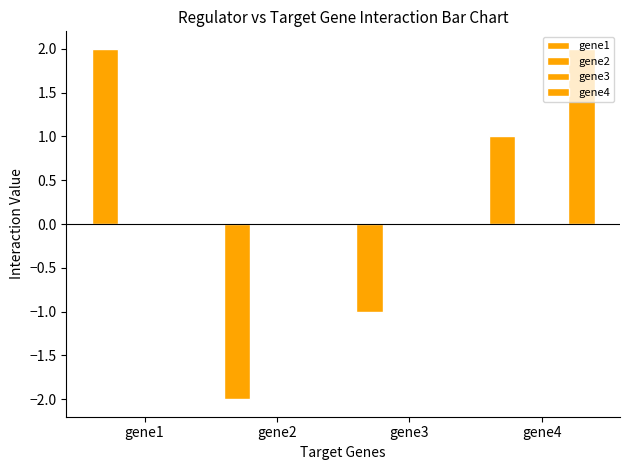

The value of gene4 at gene1 is -1. True or false?

False